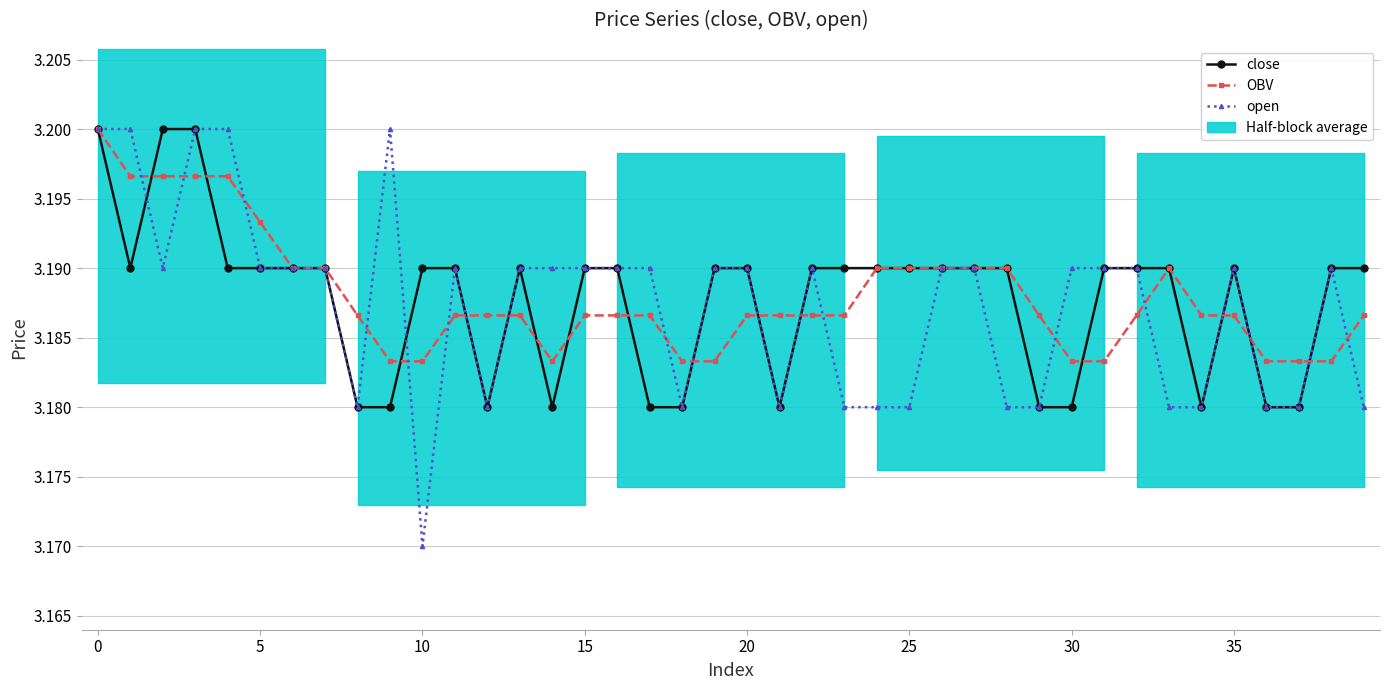

The close series shows 3.2 at 22. True or false?

True